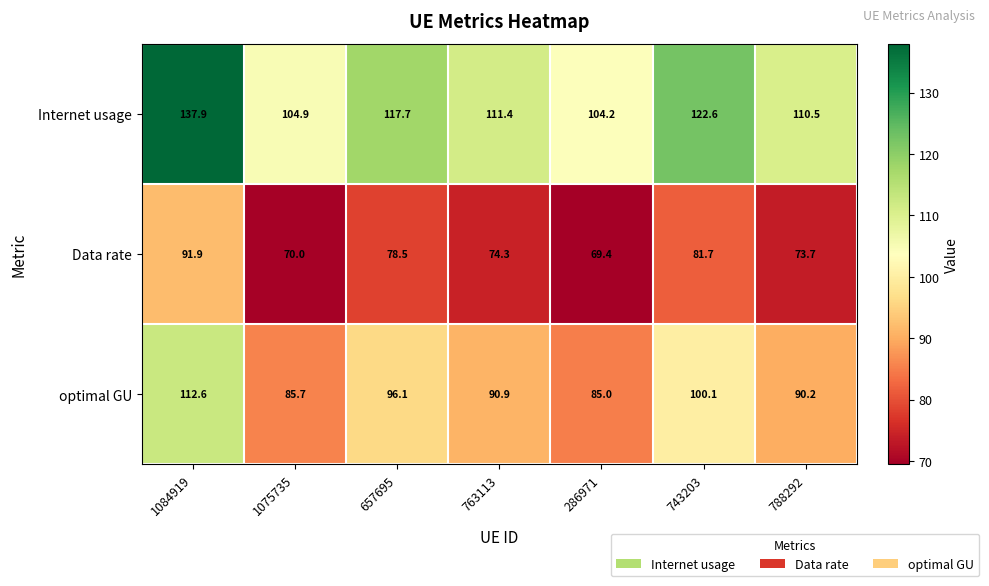

List the series in order of their overall mean, highest first.

Internet usage, optimal GU, Data rate